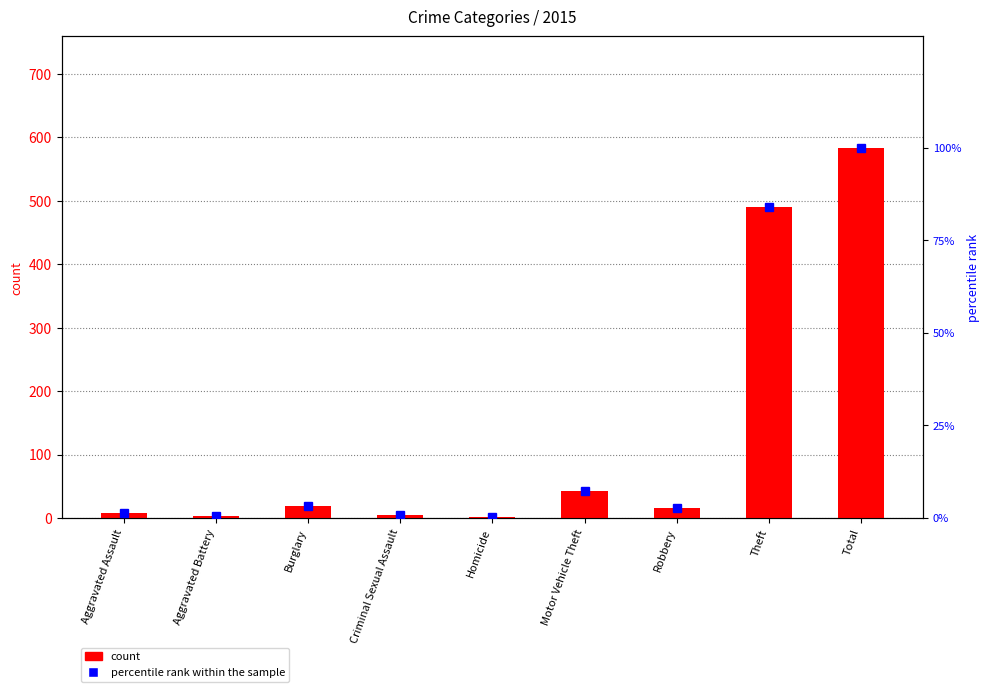

How many groups of bars are there?

9